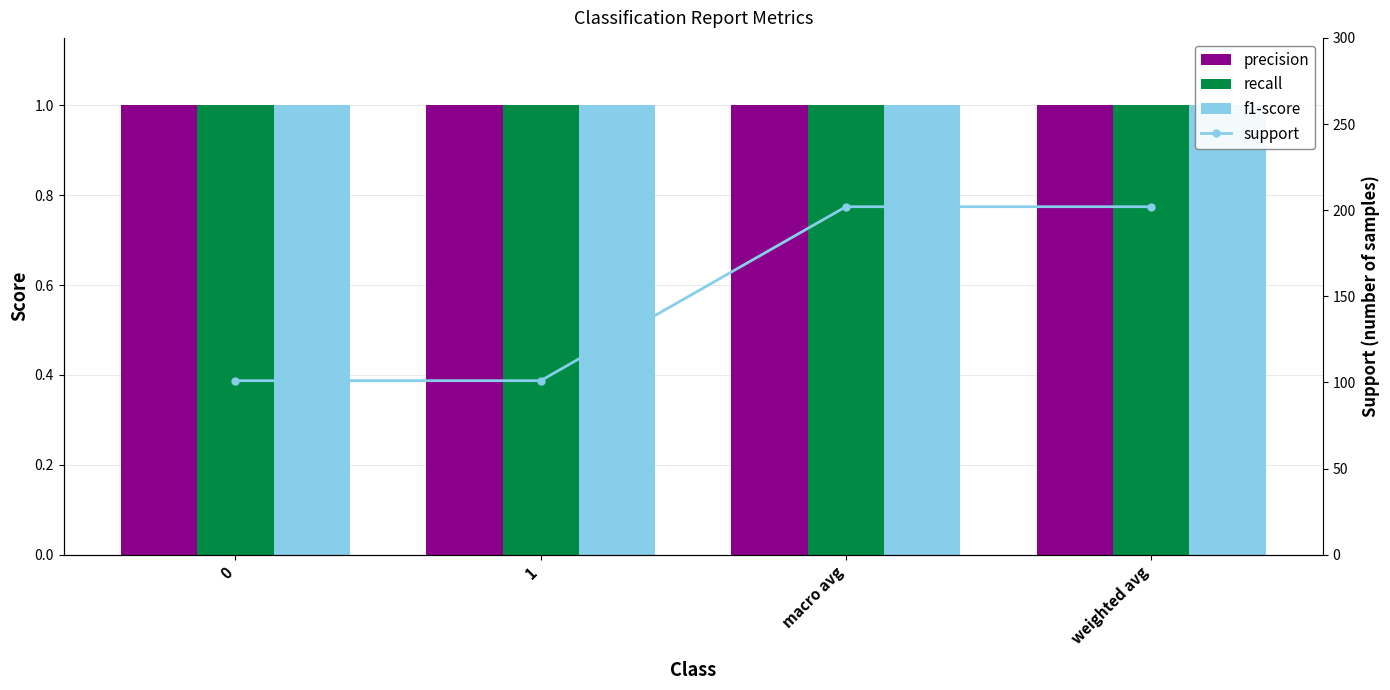

Reading right to left, extract all data points from this chart.

precision: weighted avg=1	macro avg=1	1=1	0=1
recall: weighted avg=1	macro avg=1	1=1	0=1
f1-score: weighted avg=1	macro avg=1	1=1	0=1
support: weighted avg=202	macro avg=202	1=101	0=101